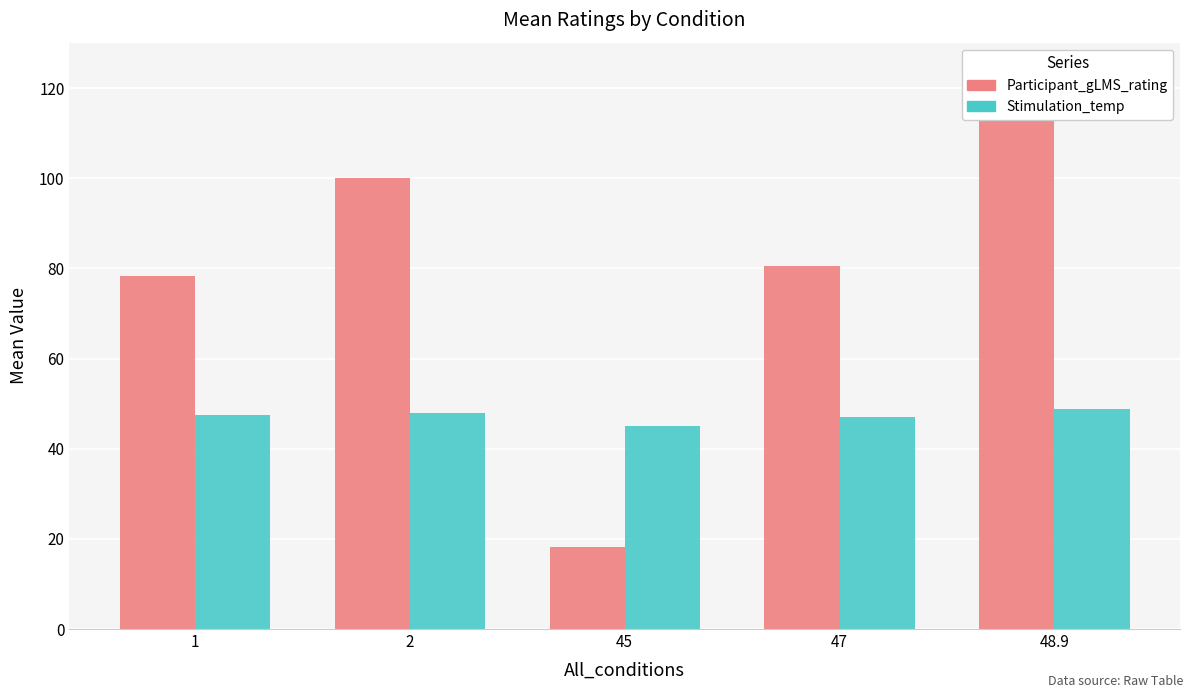

Rank the series by their average value, from highest to lowest.

Participant_gLMS_rating, Stimulation_temp